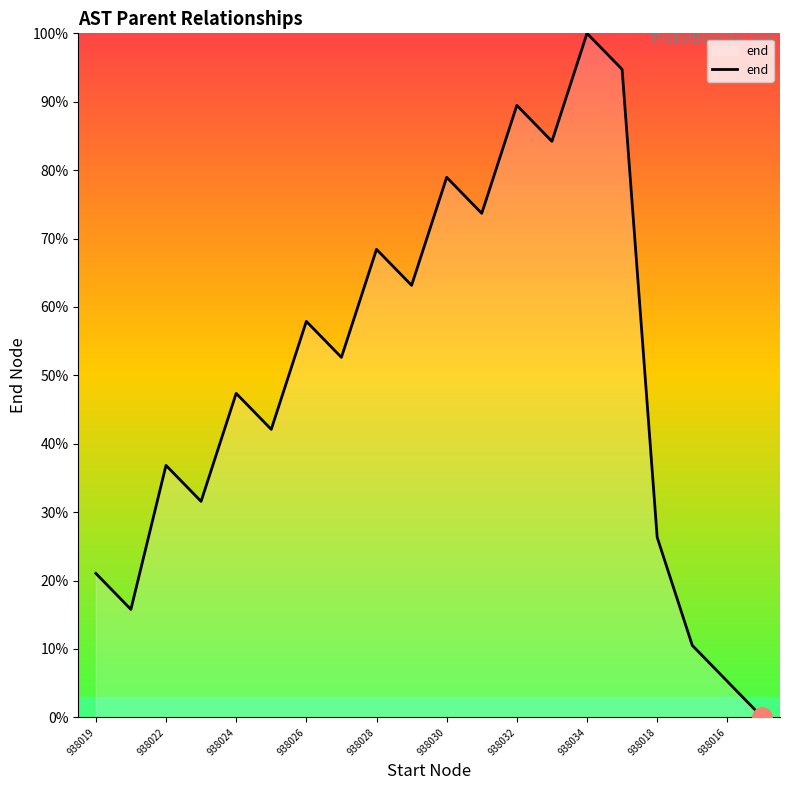

What is the difference between the maximum and minimum values?

100.0